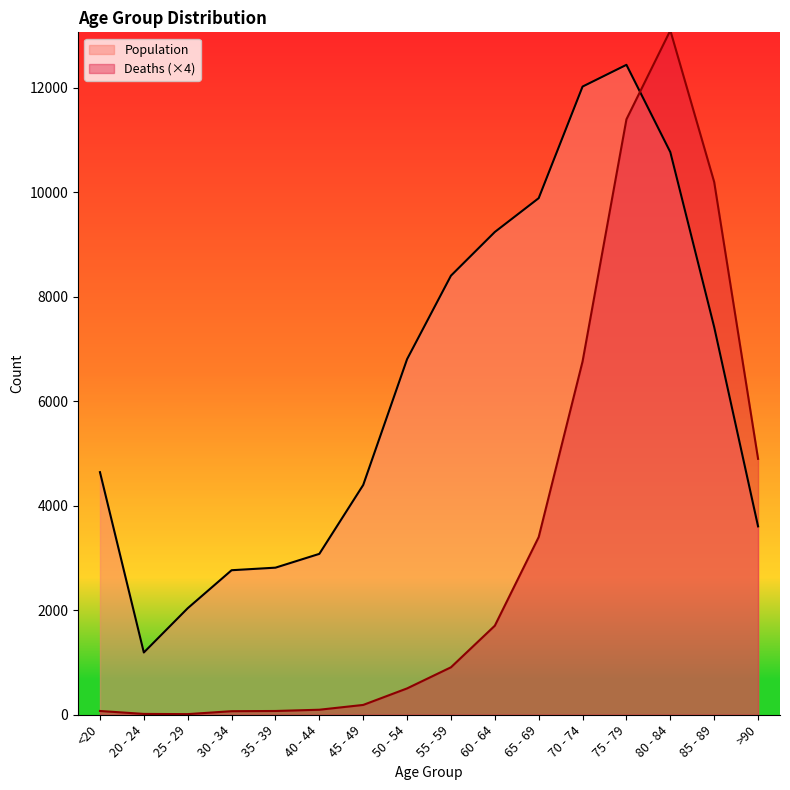

What position from the left is 75 - 79?

13